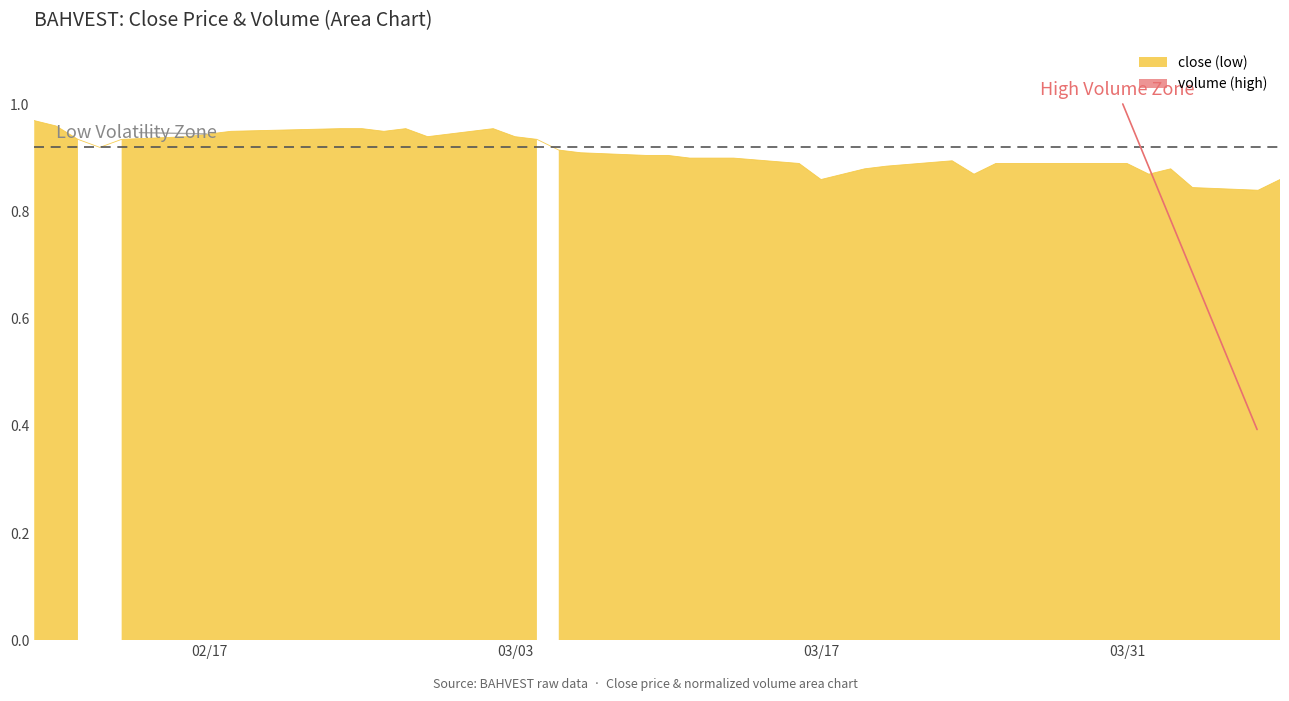

Reading left to right, transcribe all the data shown in this chart.

1.0	1.0	0.9	0.9	0.9	0.9	0.9	0.9	1.0	1.0	0.9	1.0	0.9	1.0	0.9	0.9	0.9	0.9	0.9	0.9	0.9	0.9	0.9	0.9	0.9	0.9	0.9	0.9	0.9	0.9	0.9	0.9	0.9	0.9	0.9	0.9	0.9	0.8	0.8	0.9